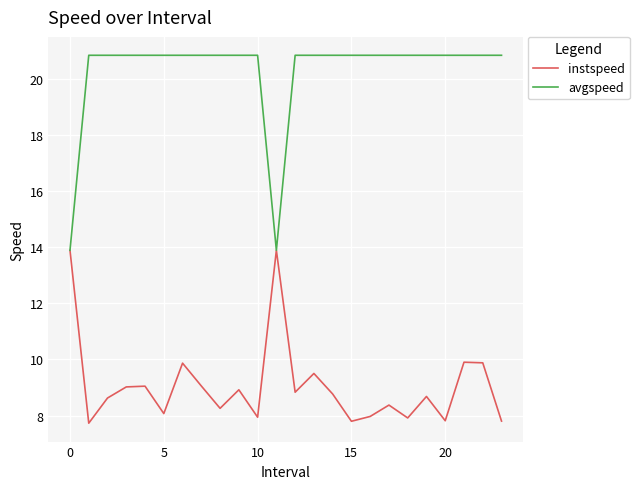

Does the chart have visible grid lines?

Yes